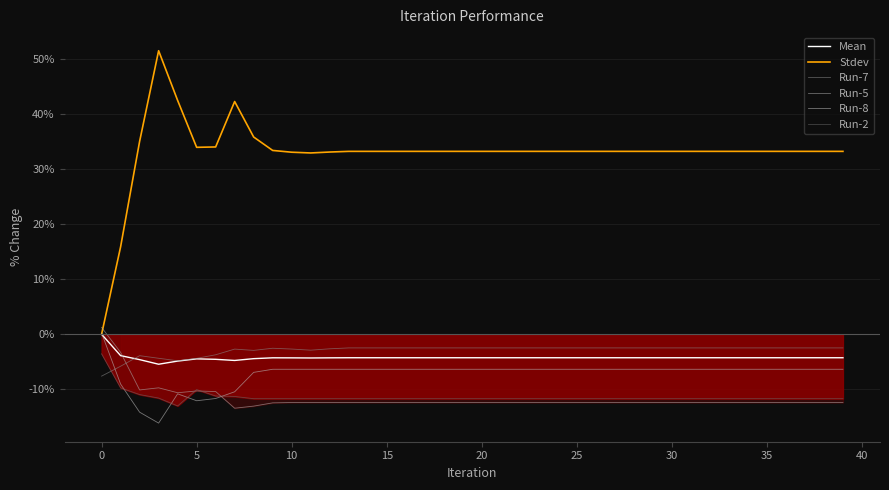

What is the difference between the maximum and minimum values in the Stdev series?

51.5